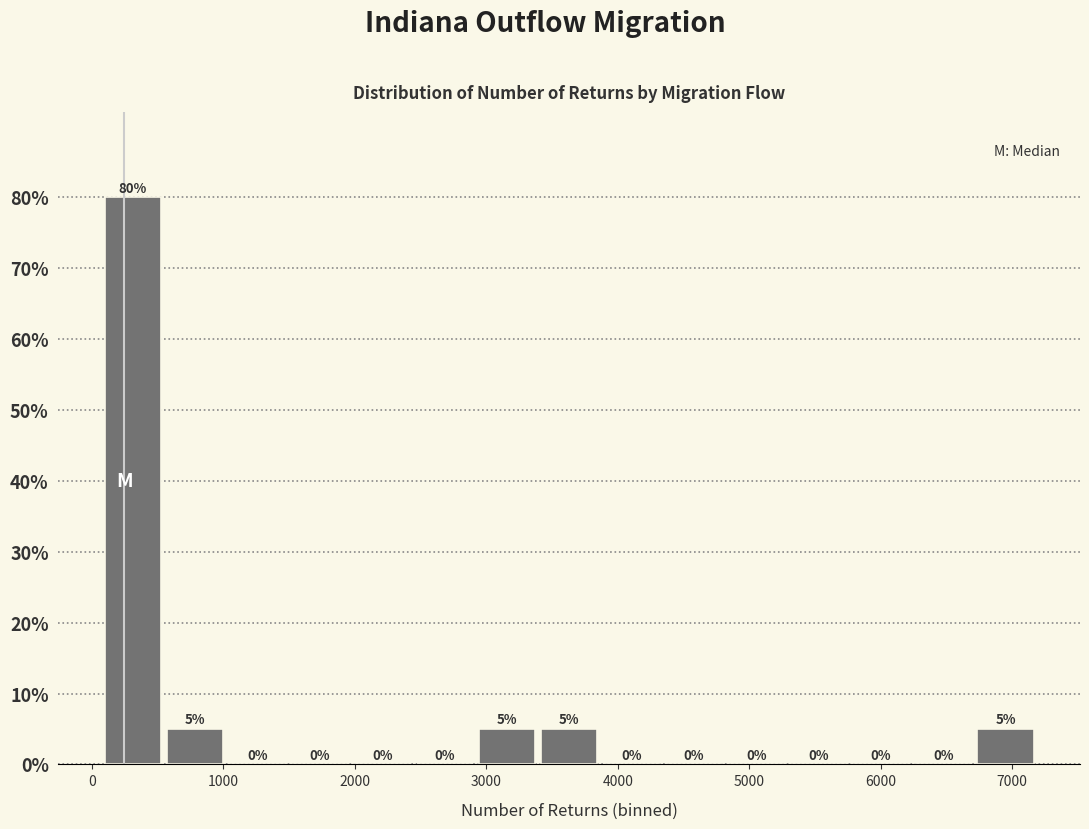

Reading left to right, list every bar in this chart as the range it spans on the x-axis followed by its height. The bar edges are not printed on the chart, so give them approximately, as read against the axis.

100 to 500: 80
500 to 1000: 5
1000 to 1500: 0
1500 to 2000: 0
2000 to 2400: 0
2400 to 2900: 0
2900 to 3400: 5
3400 to 3900: 5
3900 to 4300: 0
4300 to 4800: 0
4800 to 5300: 0
5300 to 5800: 0
5800 to 6200: 0
6200 to 6700: 0
6700 to 7200: 5